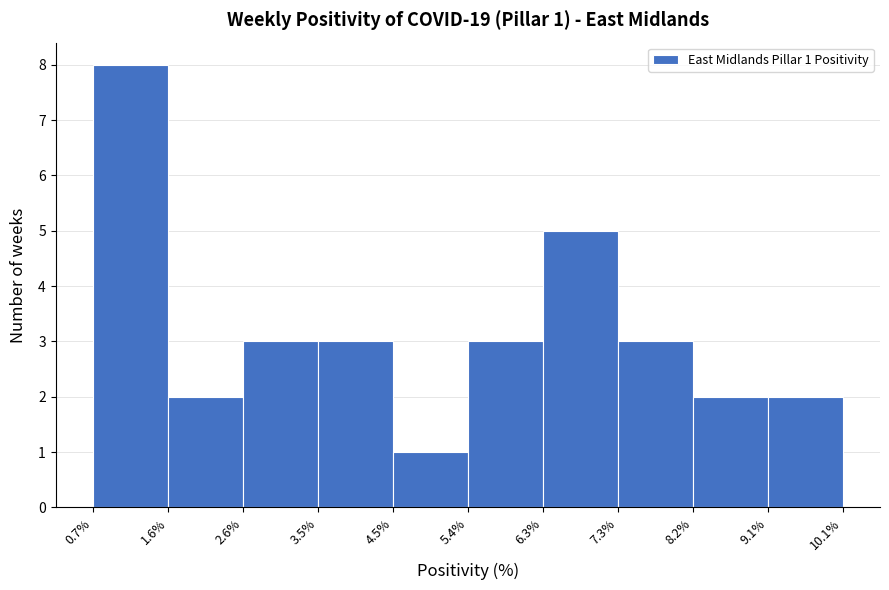

Which range on the x-axis has the tallest bar?

0.7% to 1.6%